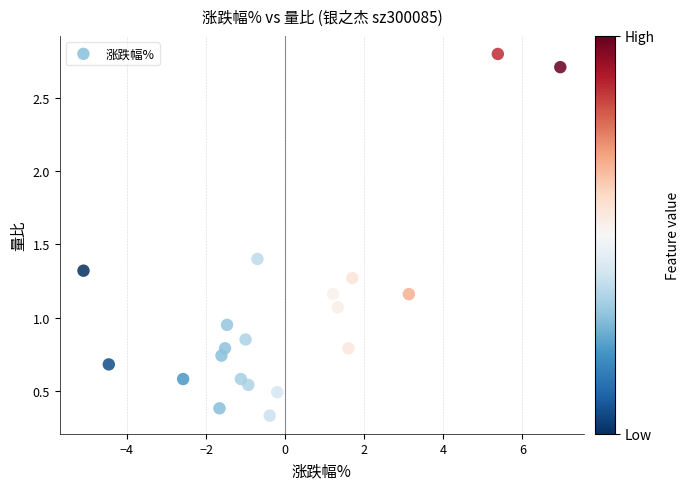

What is the range of Y values (max minus min)?

2.5